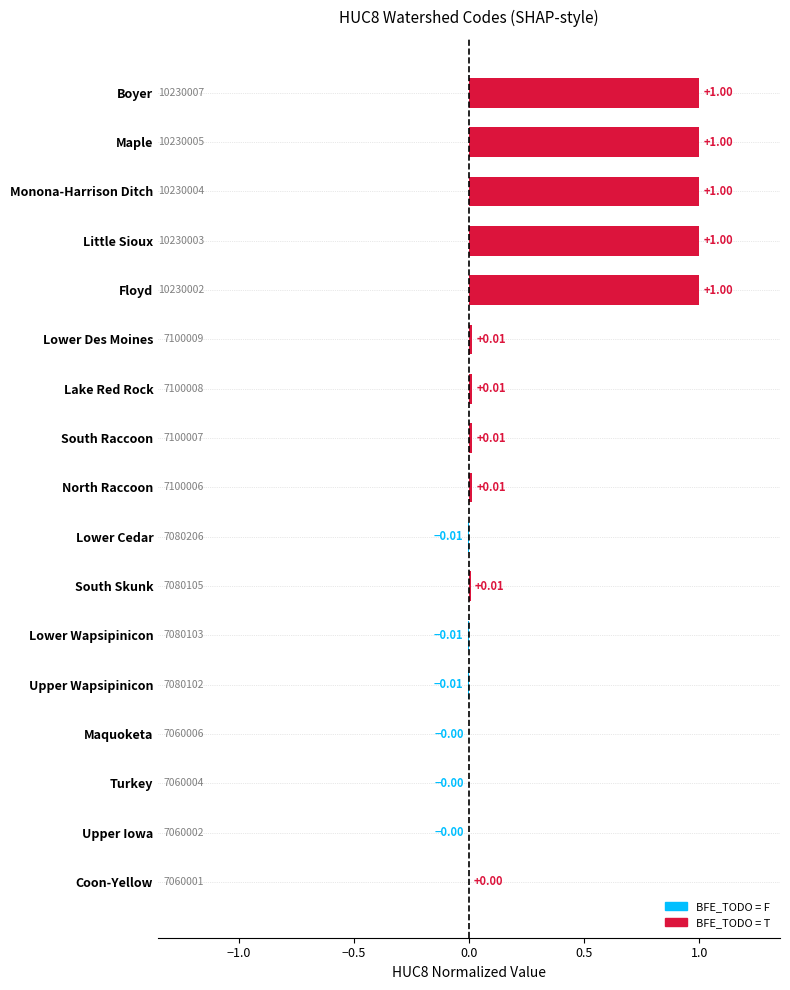

What is the sum of the values at Maquoketa and Floyd?

1.0